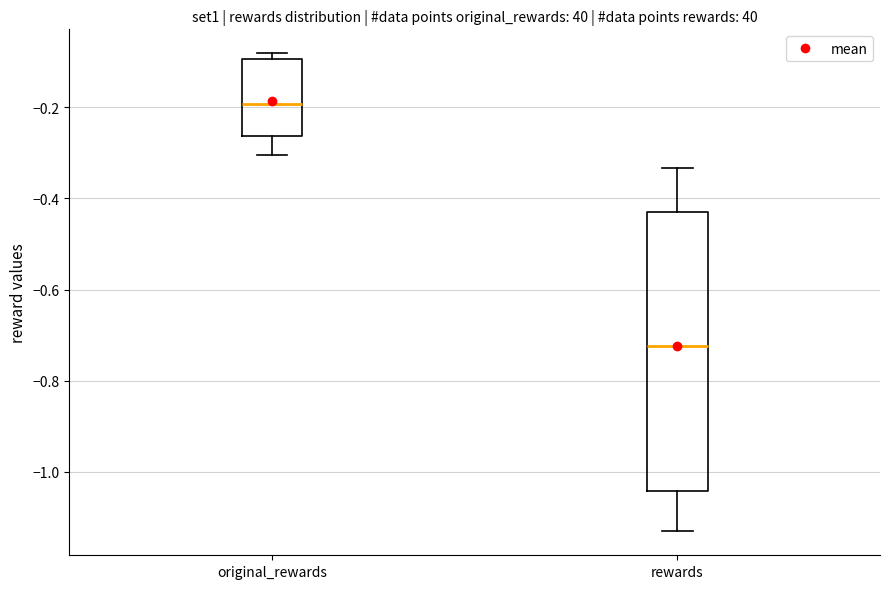

Reading left to right, transcribe this box plot: for each box, give where its median line is, the range the box spans, and where its two whiskers end, as read against the y-axis. The values are not printed on the chart, so give them approximately, as read against the axis.

original_rewards: median -0.20, box -0.26 to -0.10, whiskers -0.30 to -0.08
rewards: median -0.72, box -1.04 to -0.42, whiskers -1.14 to -0.34